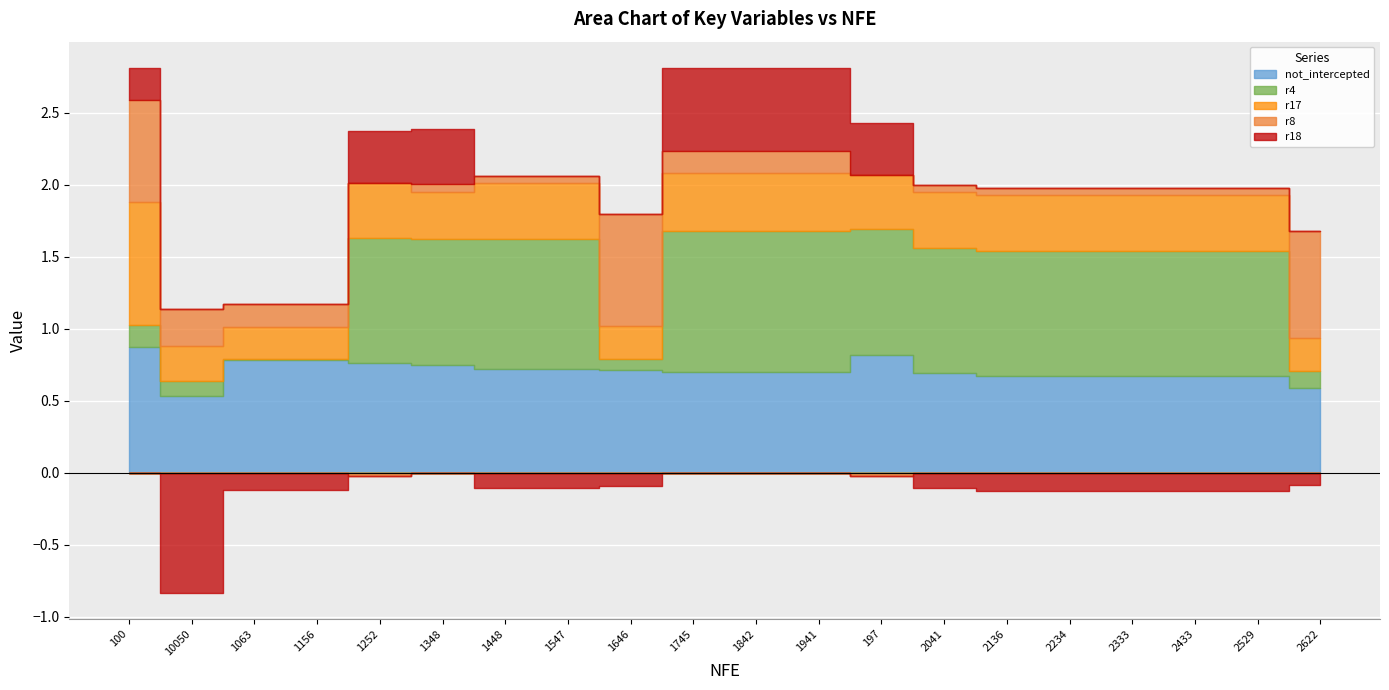

How many data points does each series have?

20